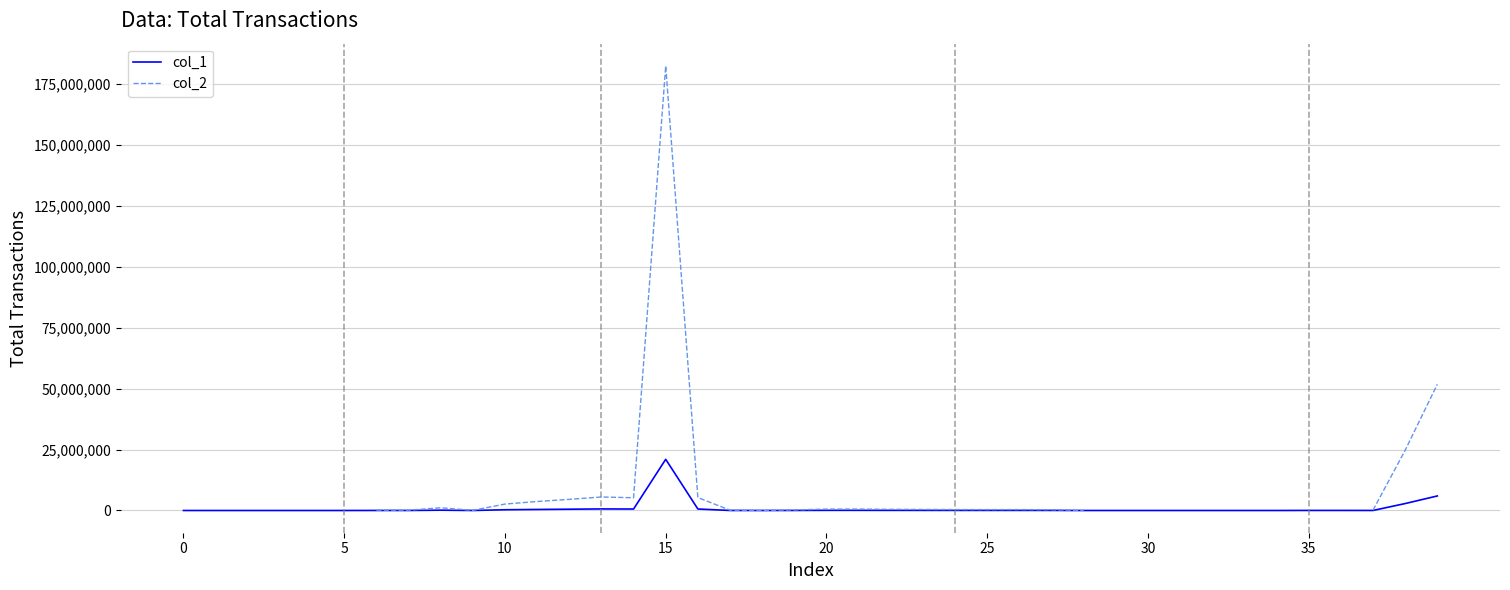

What is the sum of the col_1 values at 35 and 14?

630430.6